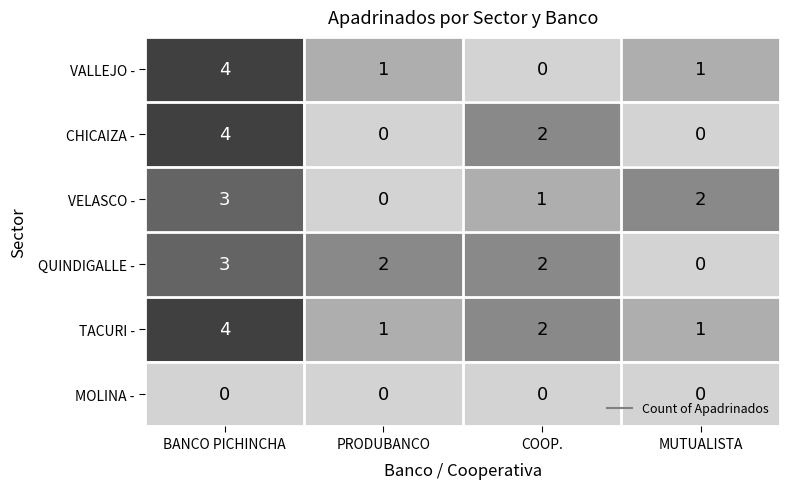

Reading left to right, what are all the values shown in this chart?

VALLEJO -: BANCO PICHINCHA=4	PRODUBANCO=1	COOP.=0	MUTUALISTA=1
CHICAIZA -: BANCO PICHINCHA=4	PRODUBANCO=0	COOP.=2	MUTUALISTA=0
VELASCO -: BANCO PICHINCHA=3	PRODUBANCO=0	COOP.=1	MUTUALISTA=2
QUINDIGALLE -: BANCO PICHINCHA=3	PRODUBANCO=2	COOP.=2	MUTUALISTA=0
TACURI -: BANCO PICHINCHA=4	PRODUBANCO=1	COOP.=2	MUTUALISTA=1
MOLINA -: BANCO PICHINCHA=0	PRODUBANCO=0	COOP.=0	MUTUALISTA=0